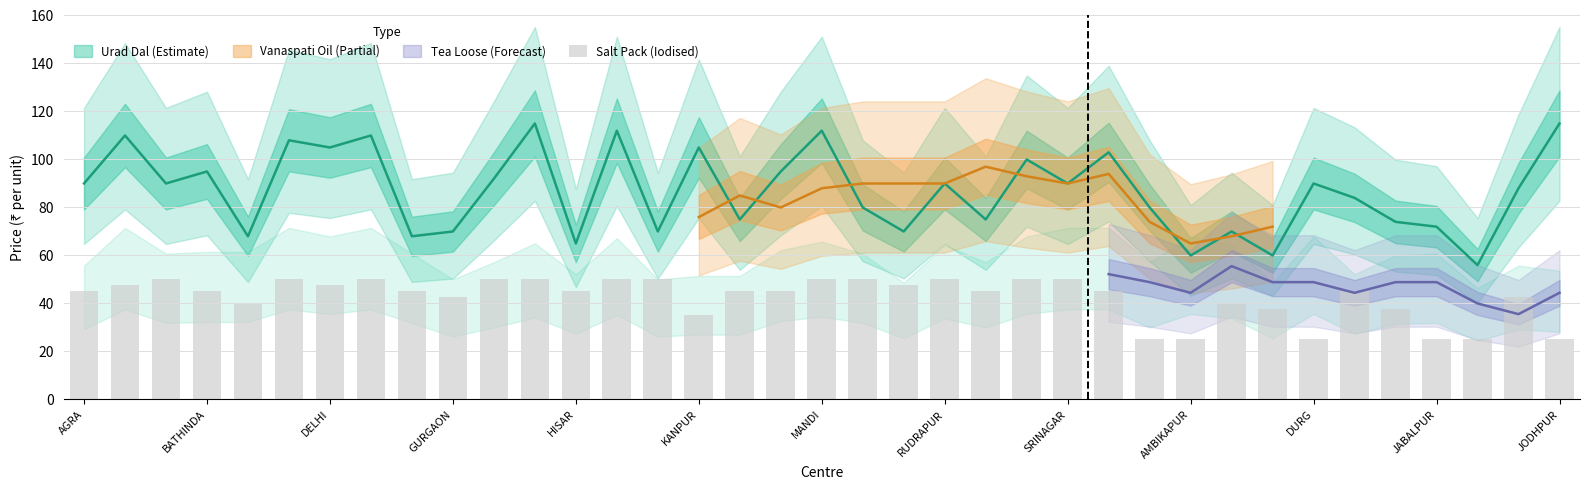

Is it true that the value at JODHPUR is 8.6?

False